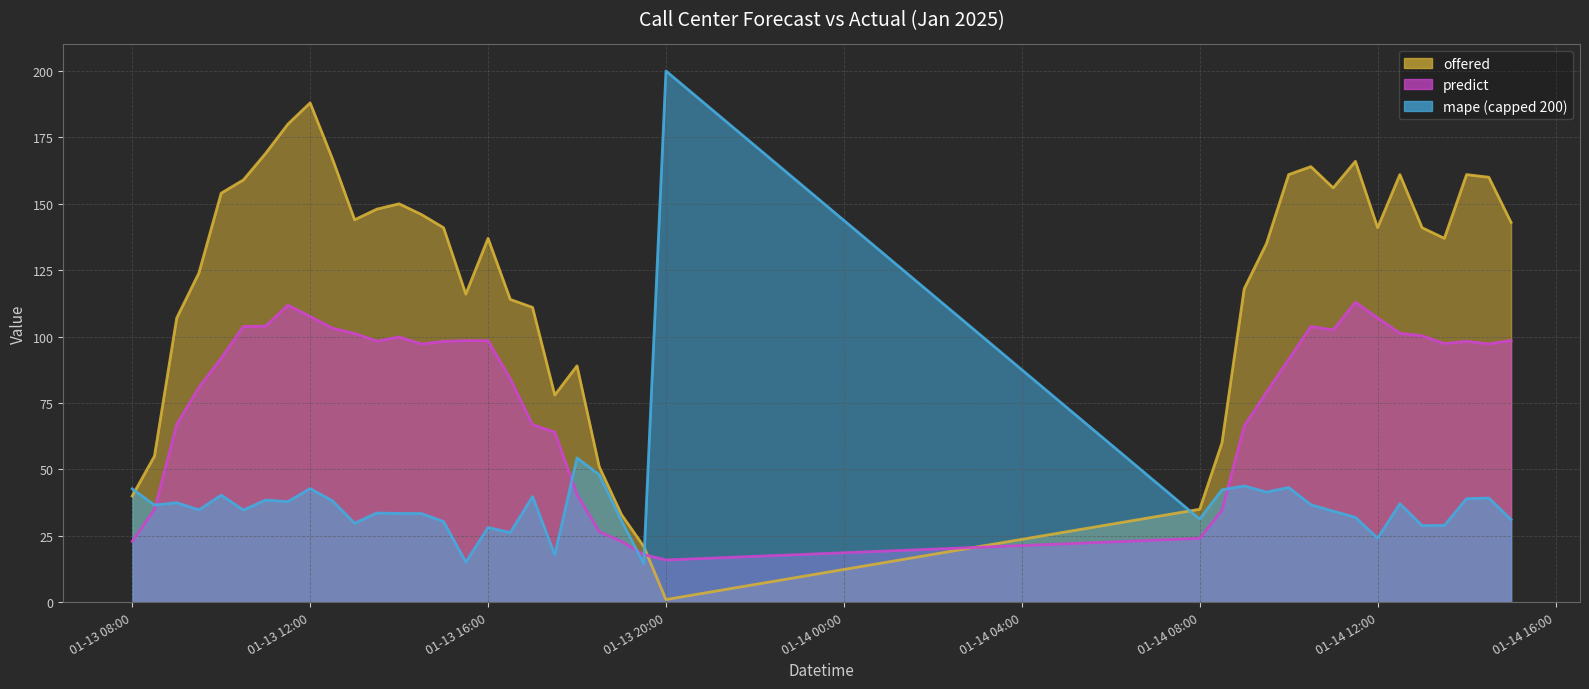

In predict, how many points are lower than both neighbors (excluding endpoints)?

6